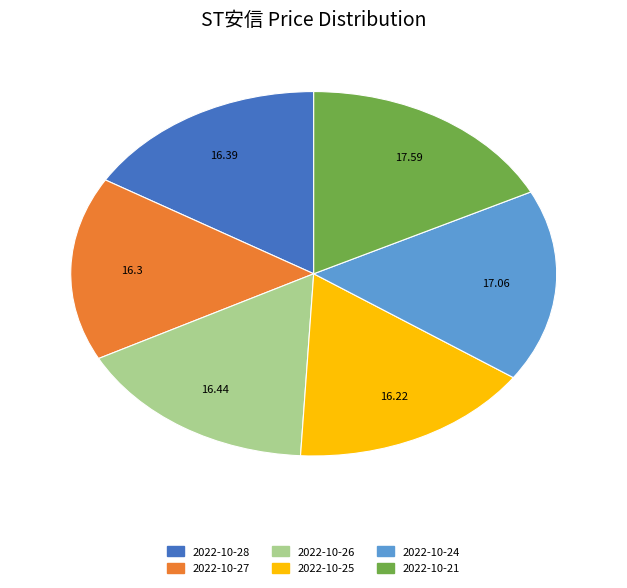

Is there a majority slice in this chart?

No